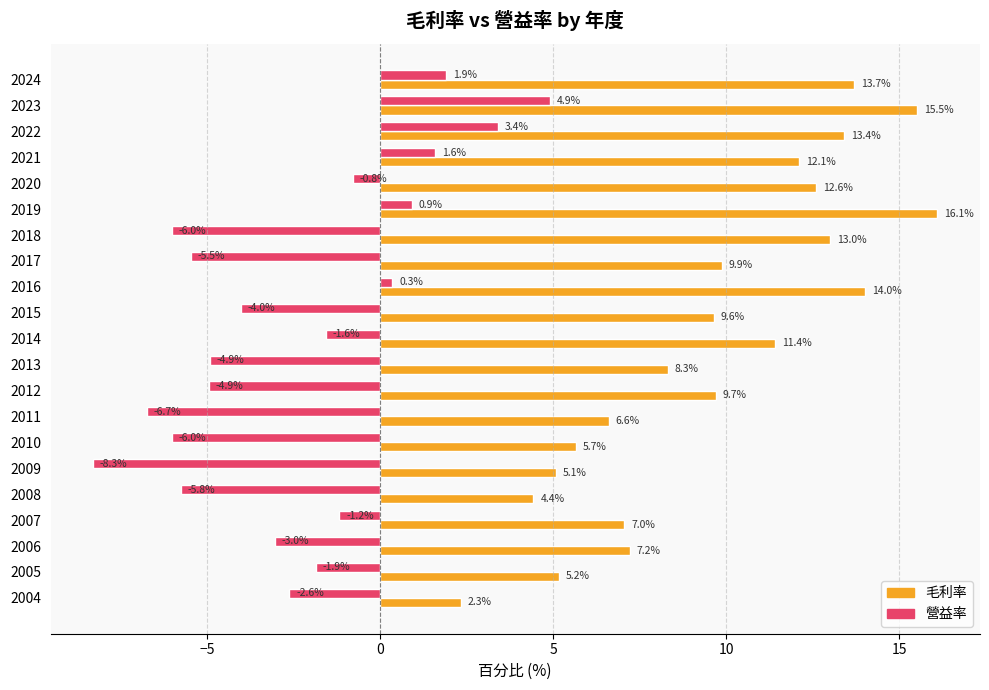

Rank the series at 2008 from lowest to highest value.

營益率, 毛利率